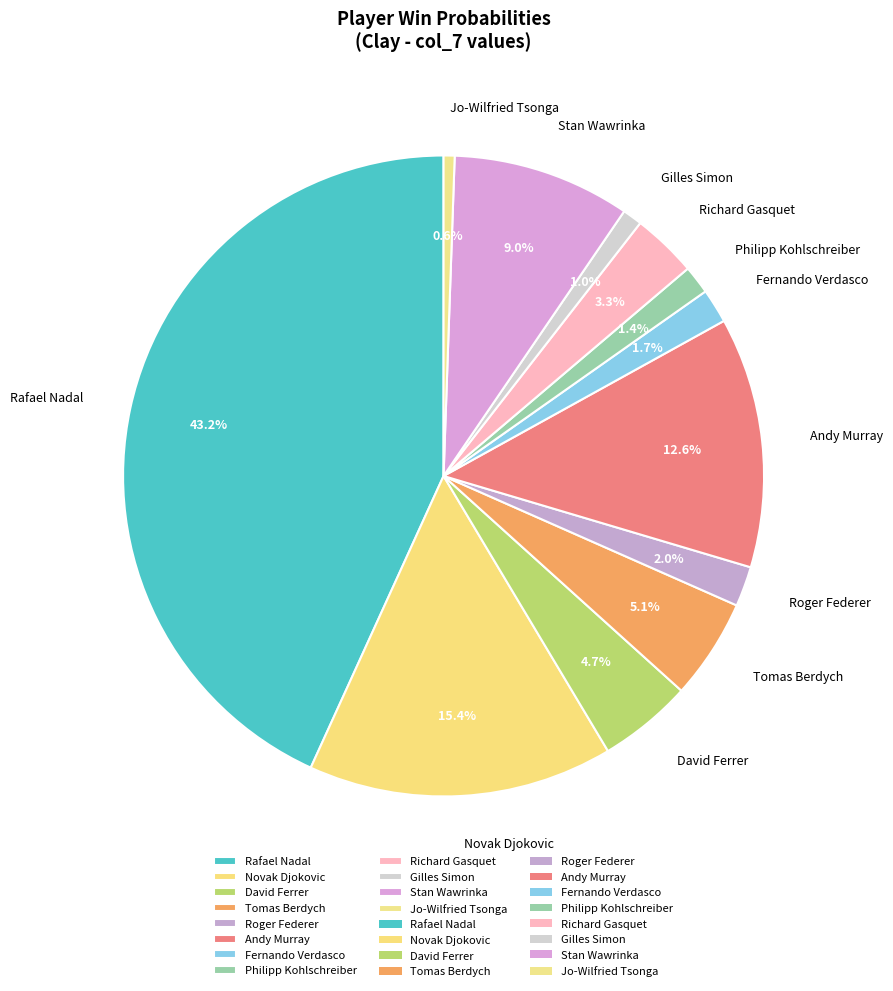

Does Jo-Wilfried Tsonga represent more than half of the total?

No